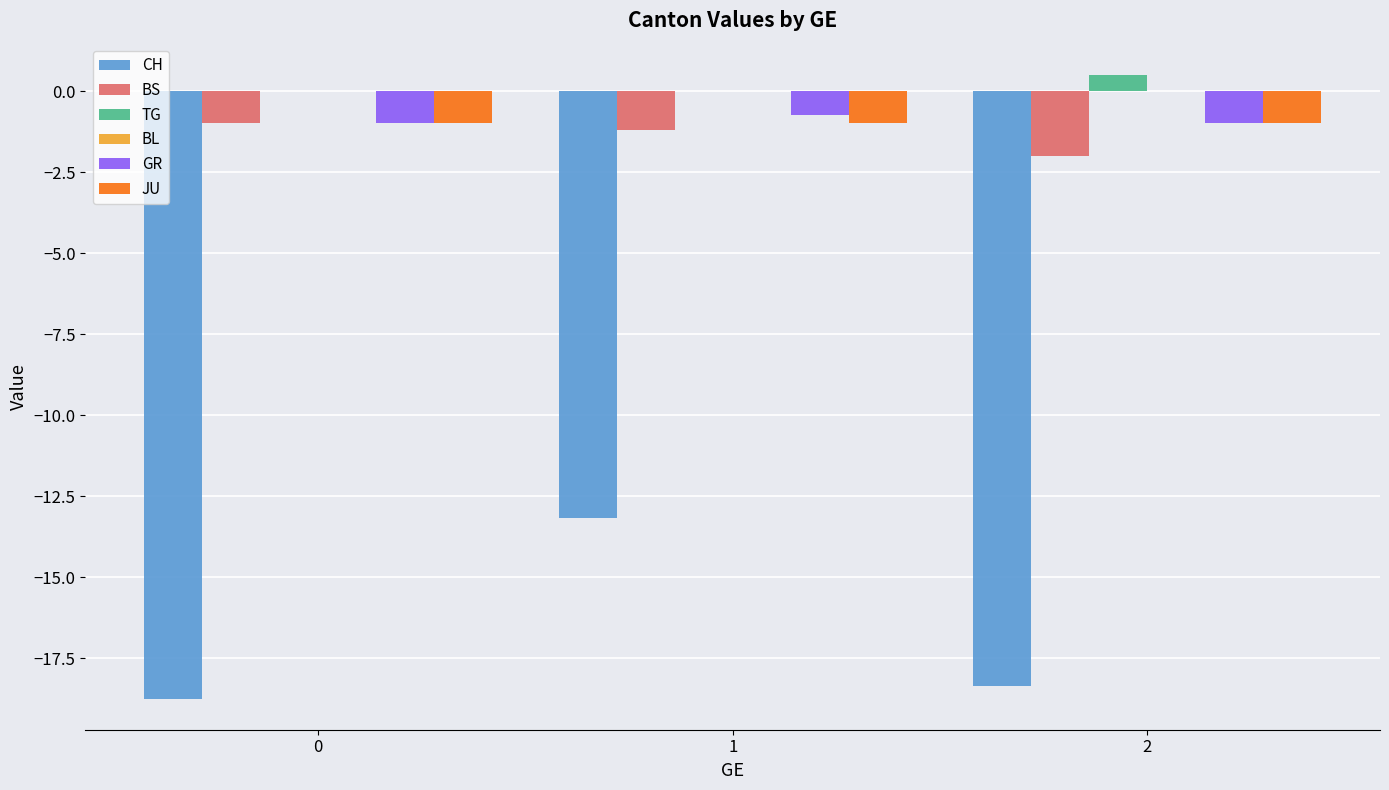

Which series has the widest spread of values?

CH